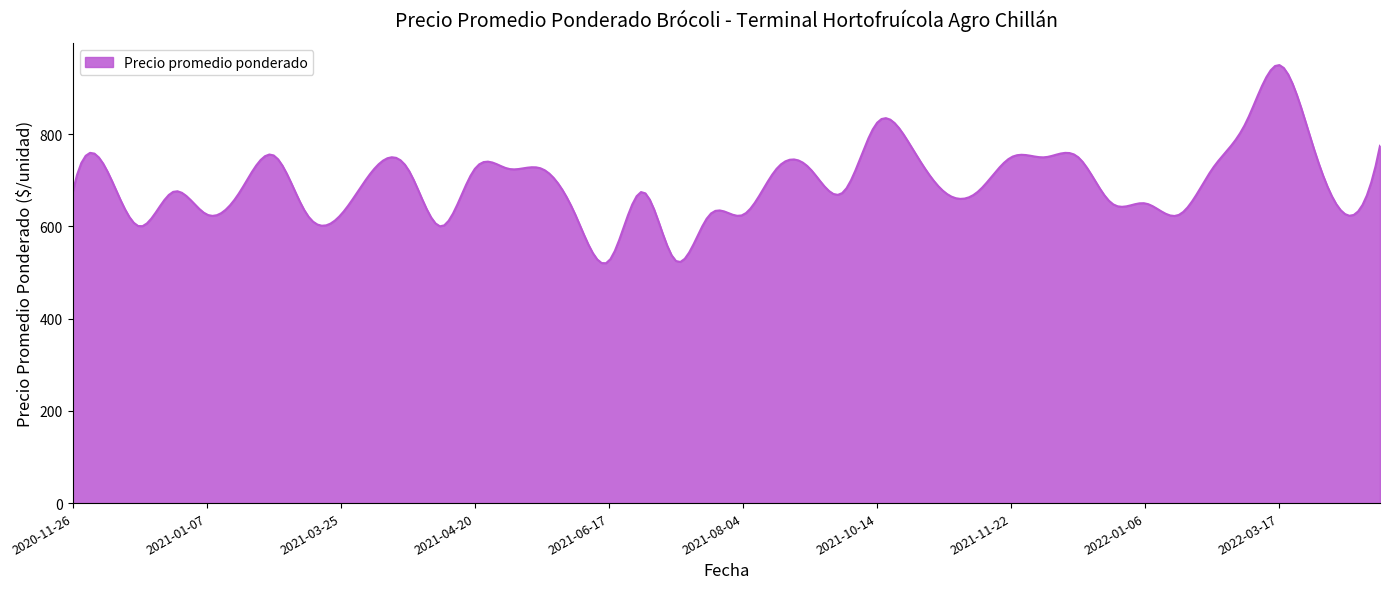

What is the greatest value displayed?

950.0